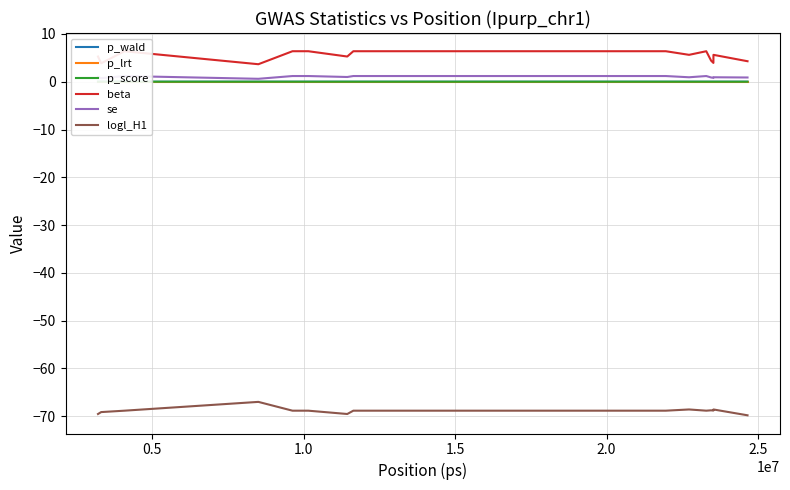

True or false: p_wald has more than 2 points higher than both neighbors.

True